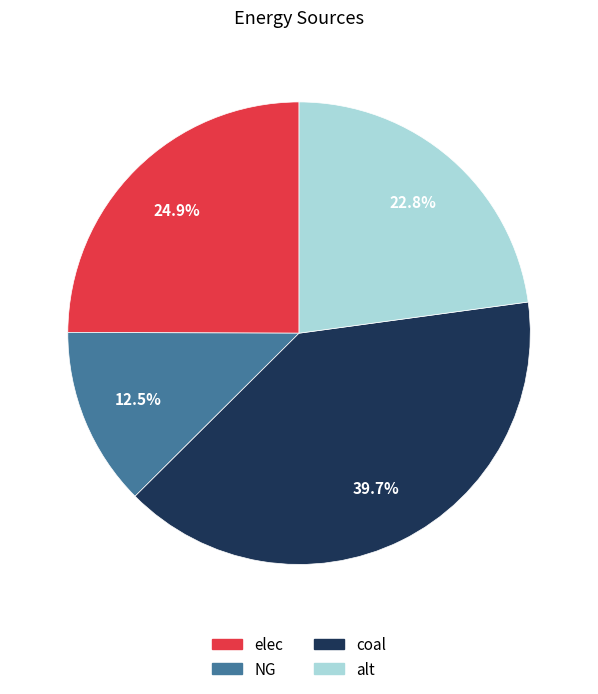

What is the smallest slice in the pie chart?

NG